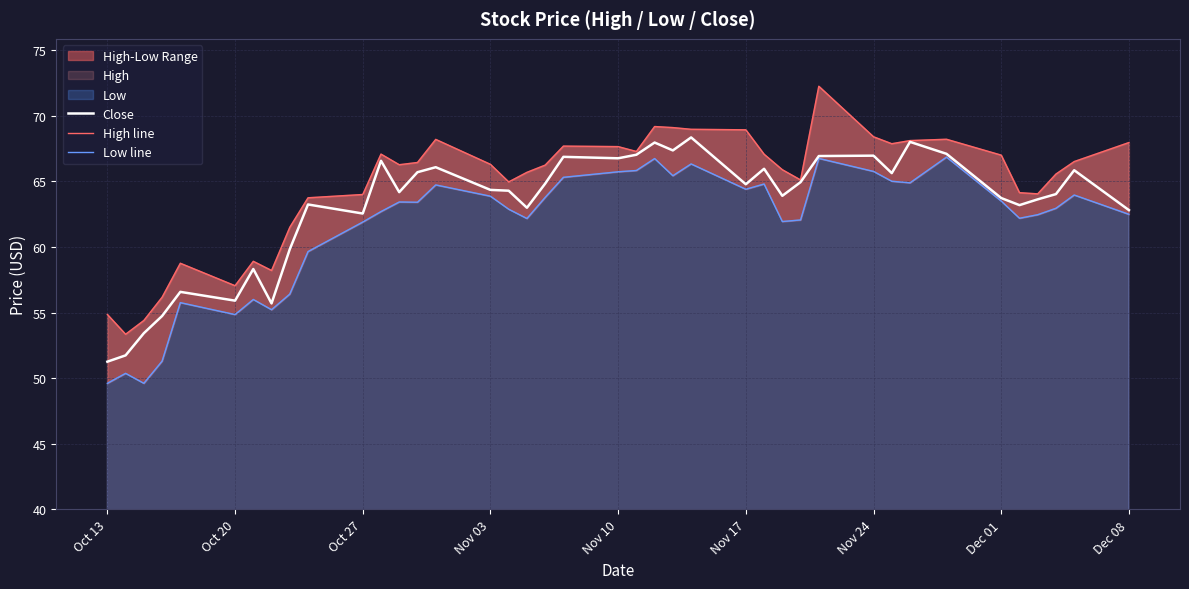

How many lines are shown in the chart?

3